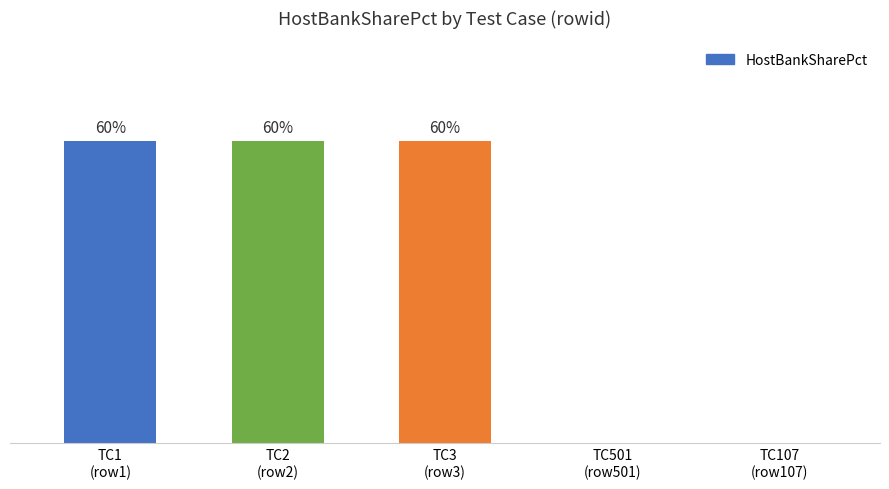

Are the bars horizontal?

No